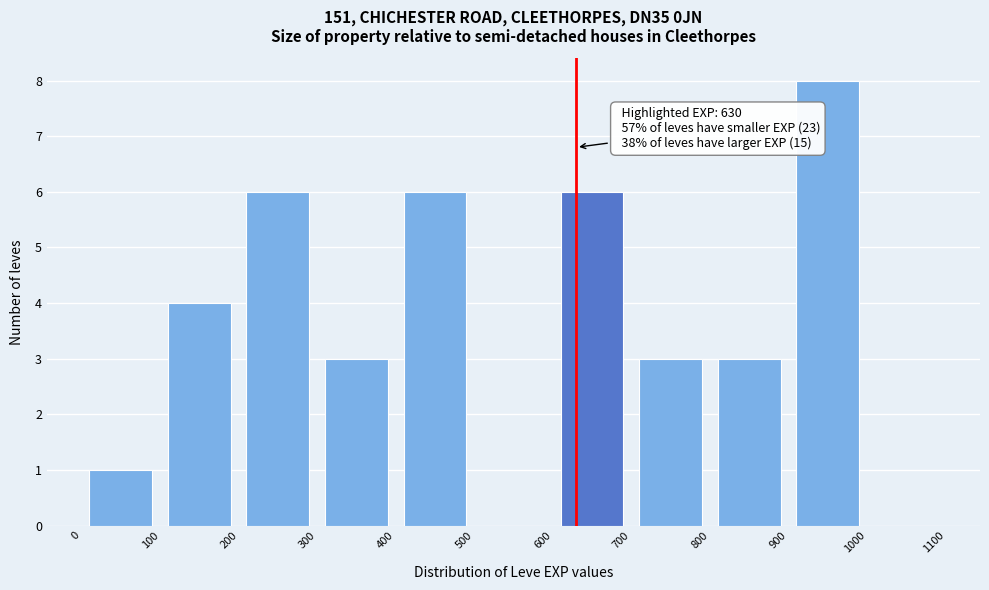

Which range on the x-axis has the tallest bar?

900 to 1000